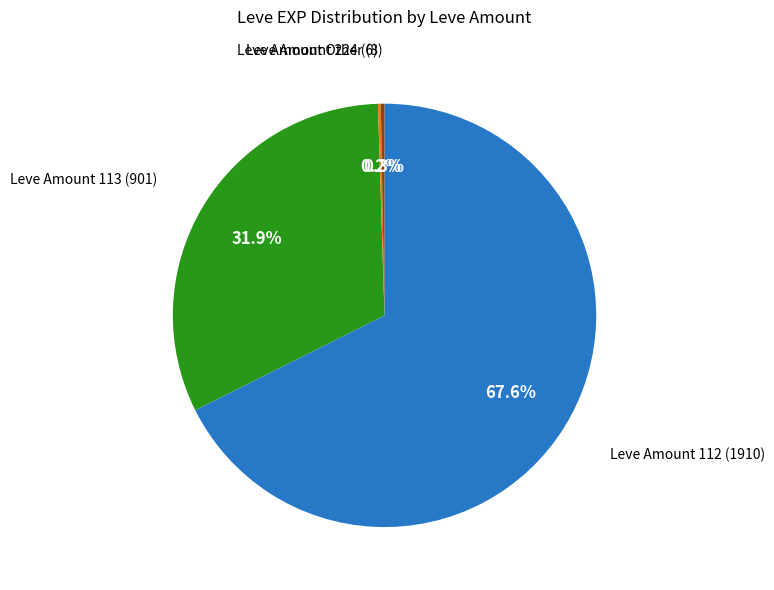

Is there any slice that represents more than half of the pie?

Yes